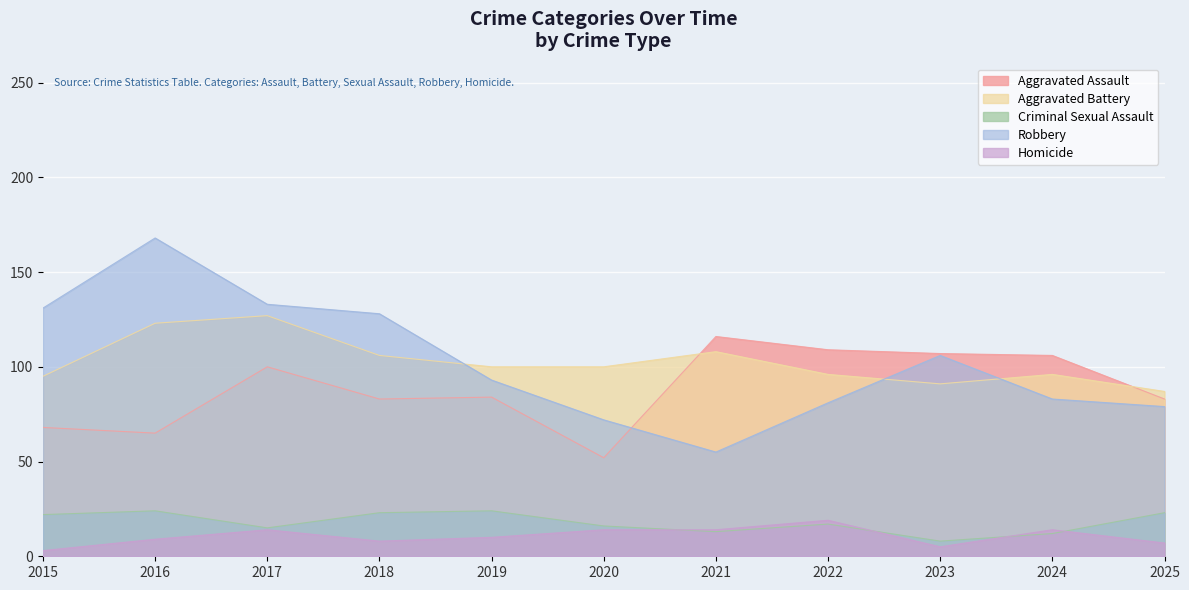

Reading left to right, extract all data points from this chart.

Aggravated Assault: 68	65	100	83	84	52	116	109	107	106	83
Aggravated Battery: 95	123	127	106	100	100	108	96	91	96	87
Criminal Sexual Assault: 22	24	15	23	24	16	13	17	8	12	23
Robbery: 131	168	133	128	93	72	55	81	106	83	79
Homicide: 3	9	14	8	10	14	14	19	5	14	7